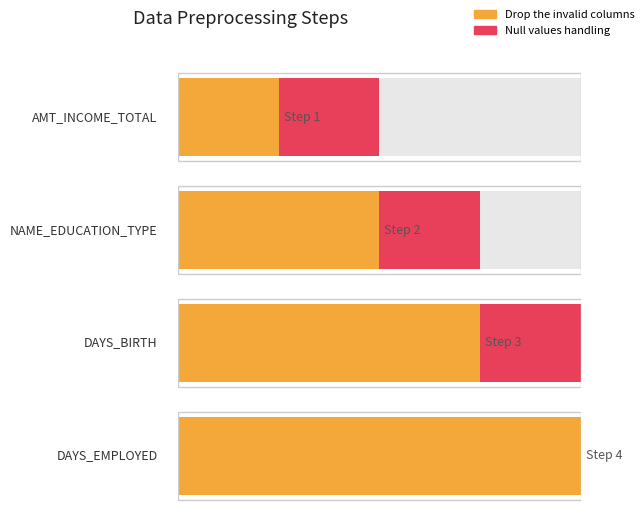

How many distinct data groups are displayed?

2